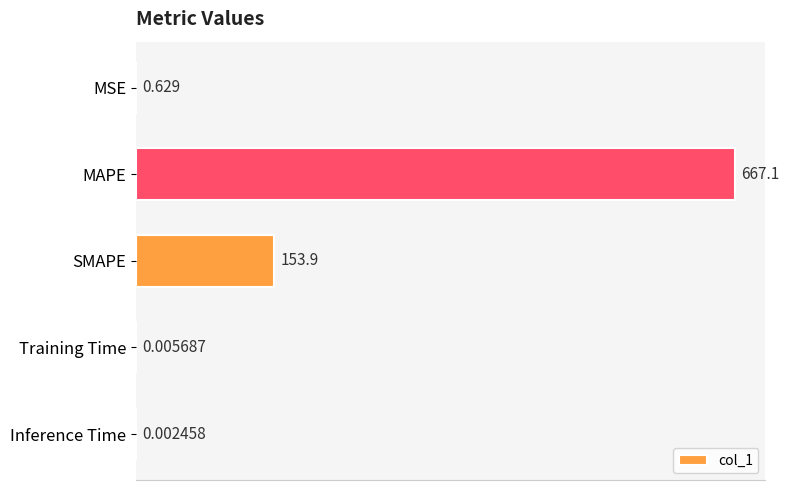

Between SMAPE and Training Time, which is larger?

SMAPE